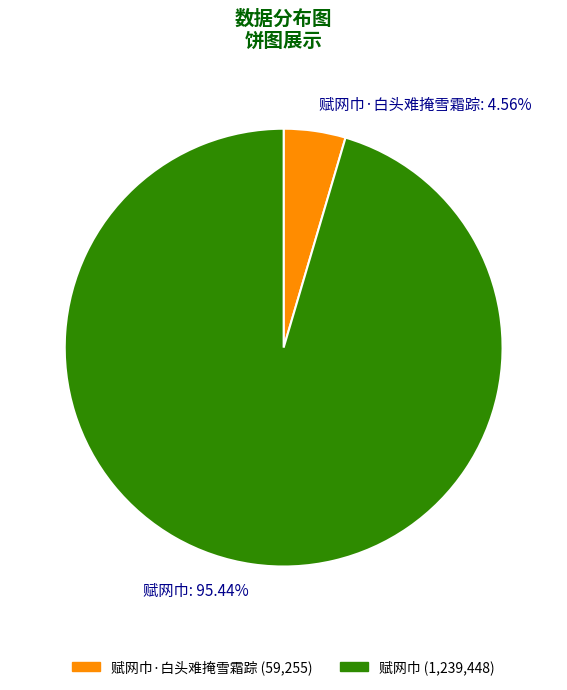

To the nearest percent, what is the average slice percentage?

50%